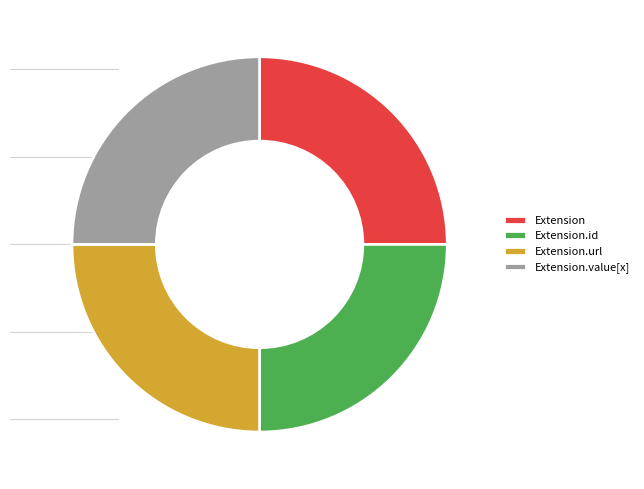

True or false: Extension accounts for 25% of the total.

True